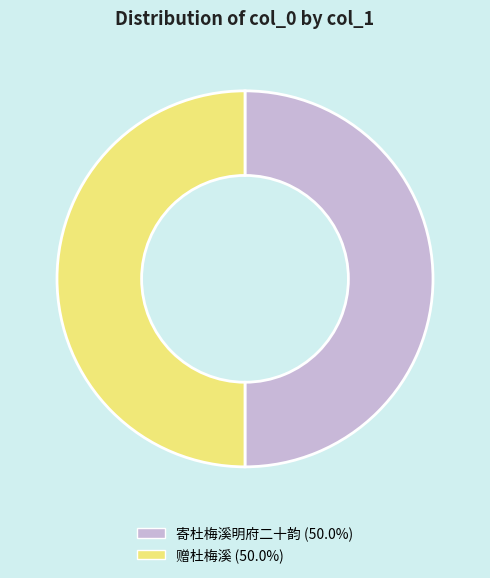

Is the sum of 寄杜梅溪明府二十韵 and 赠杜梅溪 greater than half?

Yes